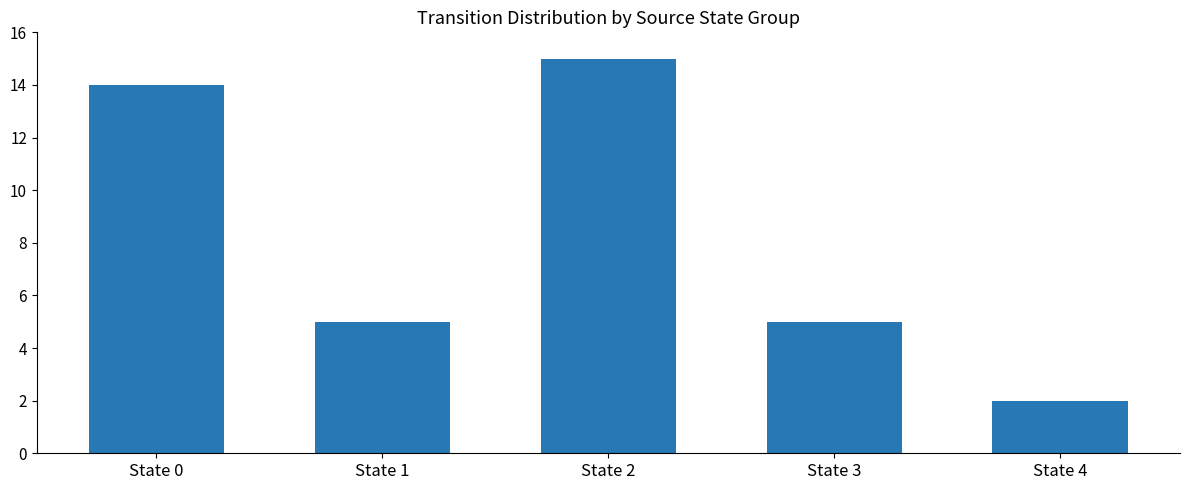

Are the bars grouped side by side (vs. stacked)?

No